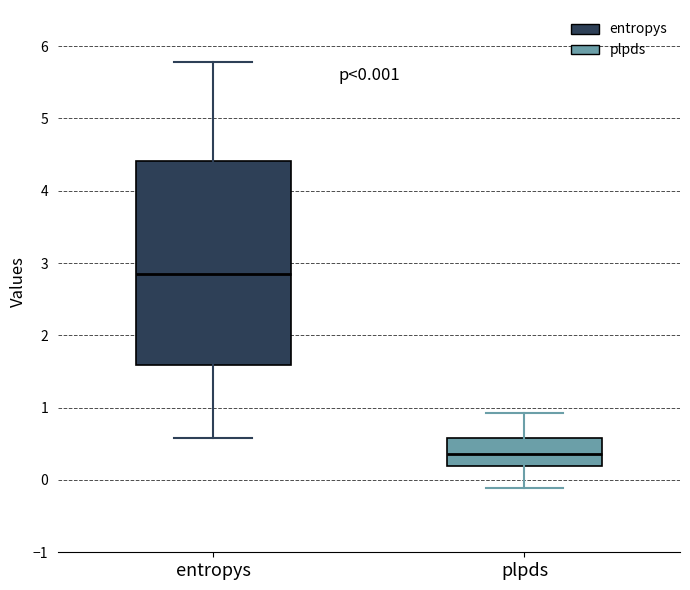

Which box's median line is the lowest?

plpds